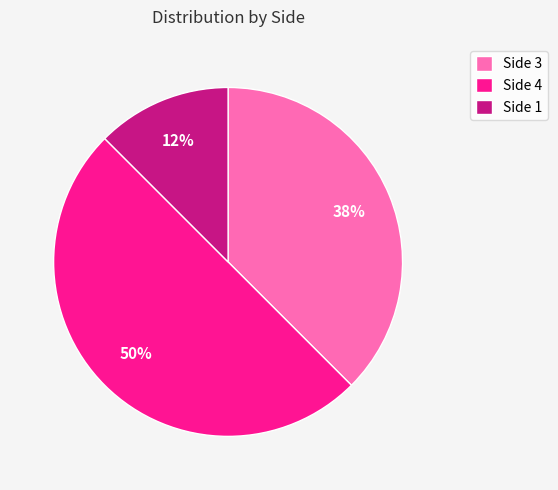

The Side 1 slice represents 12% of the pie. True or false?

True